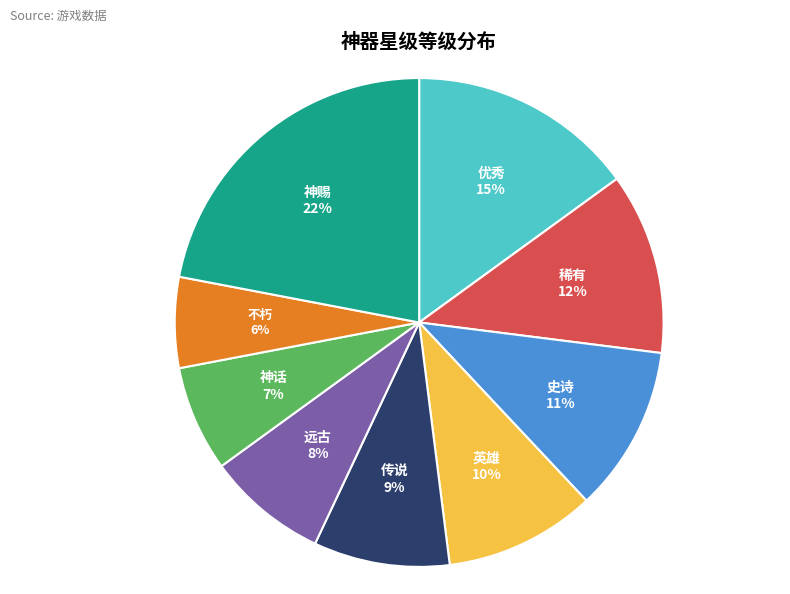

The 英雄 slice represents 10% of the pie. True or false?

True